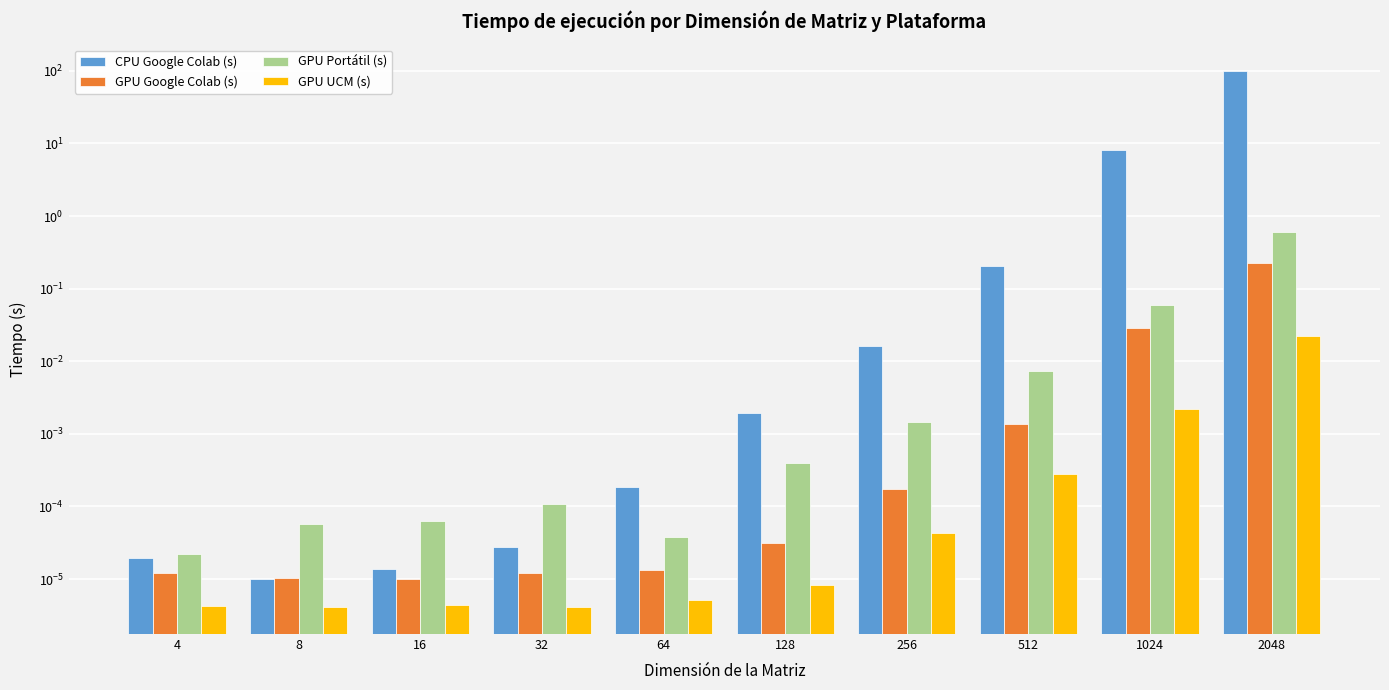

Which series has the largest range (max minus min)?

CPU Google Colab (s)